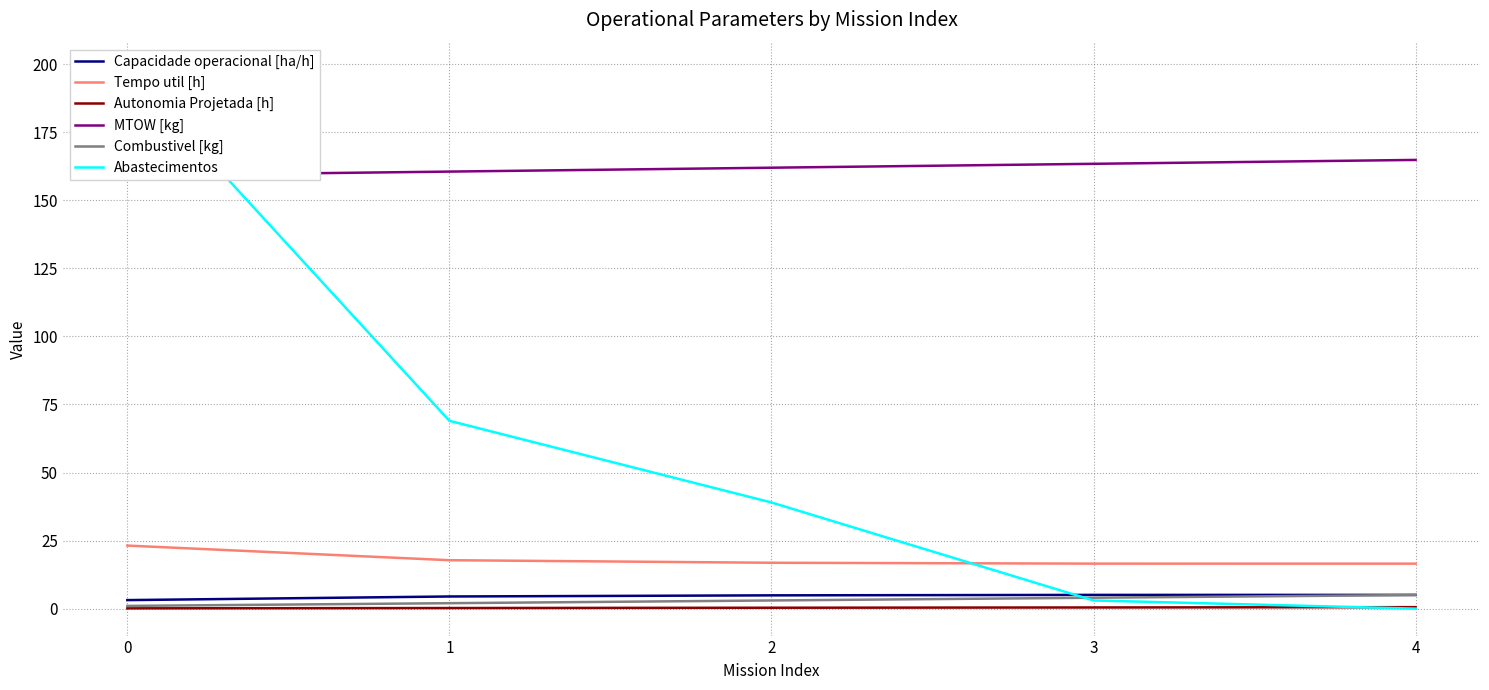

List the labels in order of MTOW [kg] value, largest first.

4, 3, 2, 1, 0